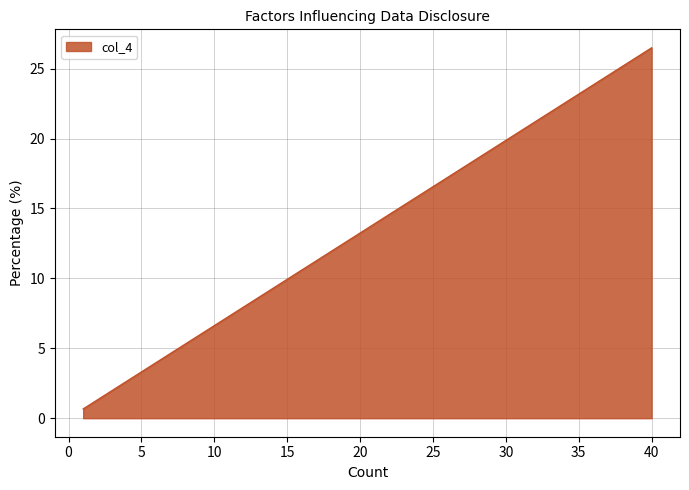

The chart shows a value of 1.1 at News. True or false?

False